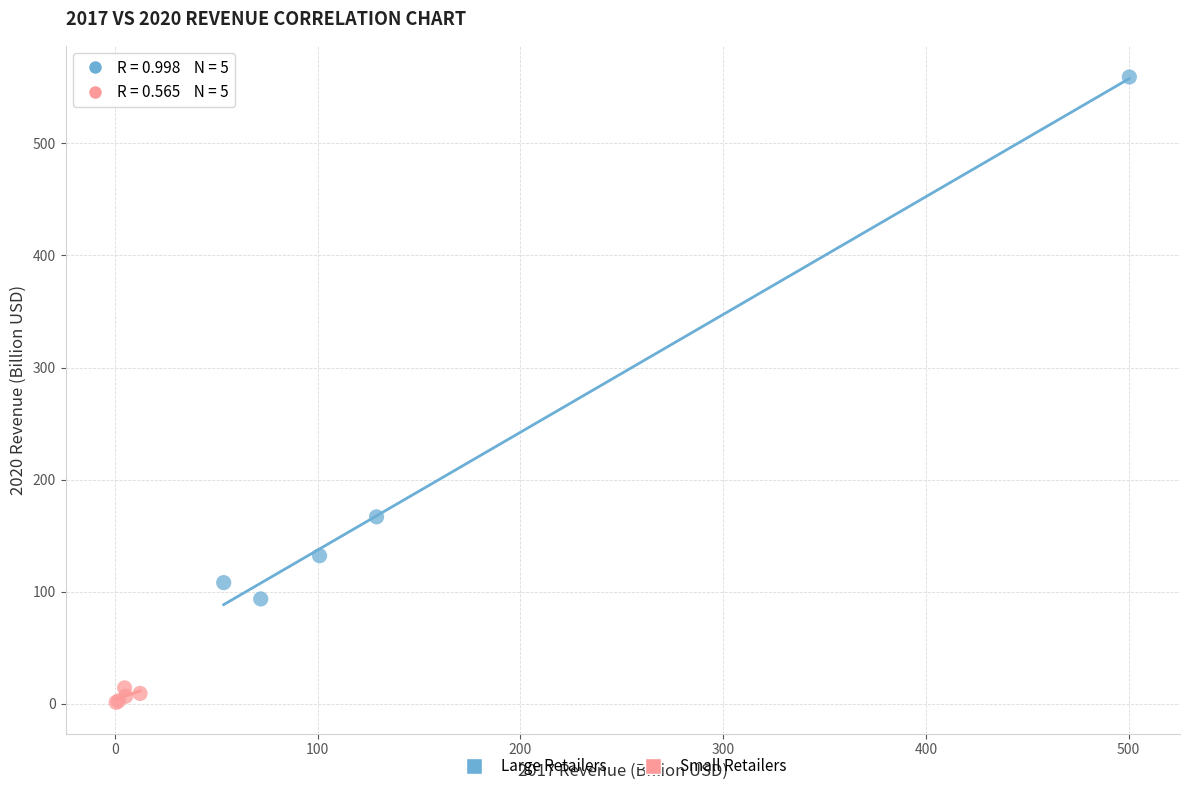

Which series has the largest Y range (max minus min)?

Large Retailers